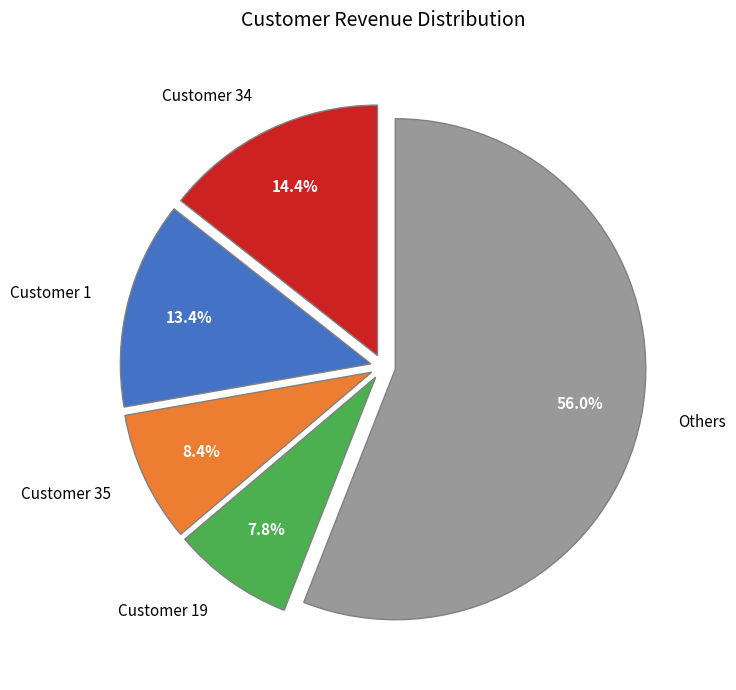

Is there any slice that represents more than half of the pie?

Yes